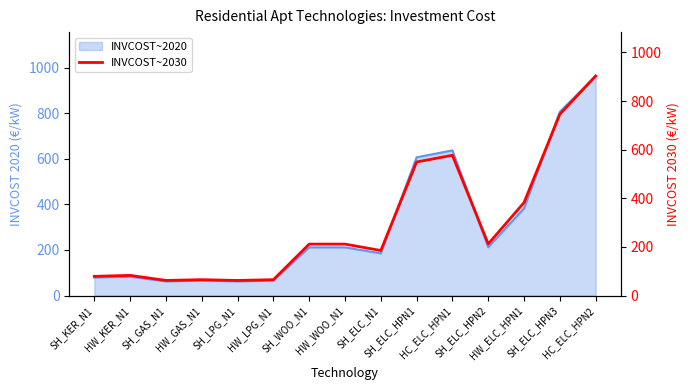

Which category has the lowest value across all series?

SH_GAS_N1